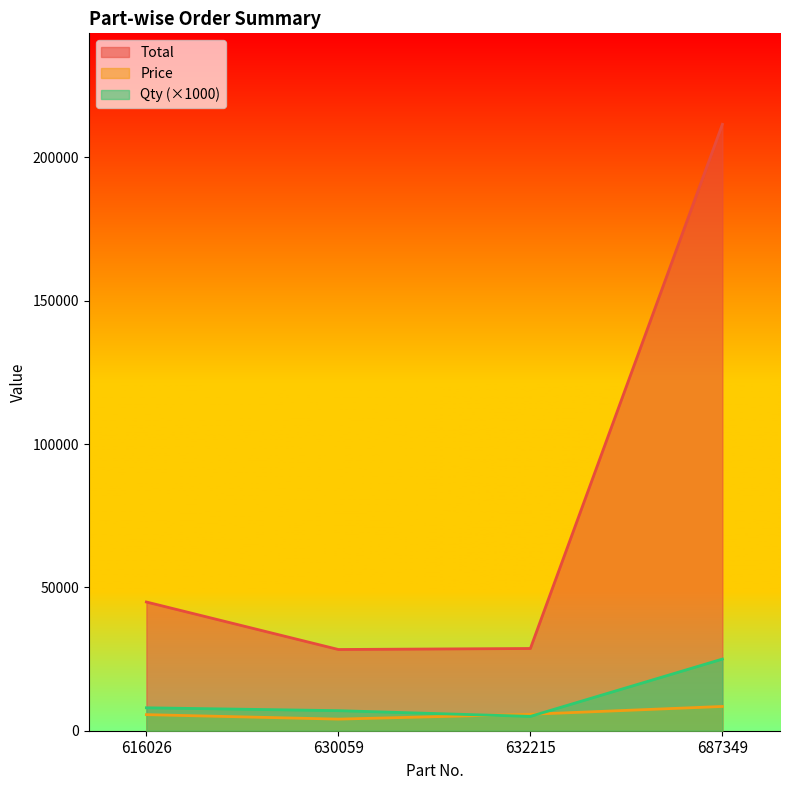

What is the difference between the second highest and minimum values in the Price series?

1690